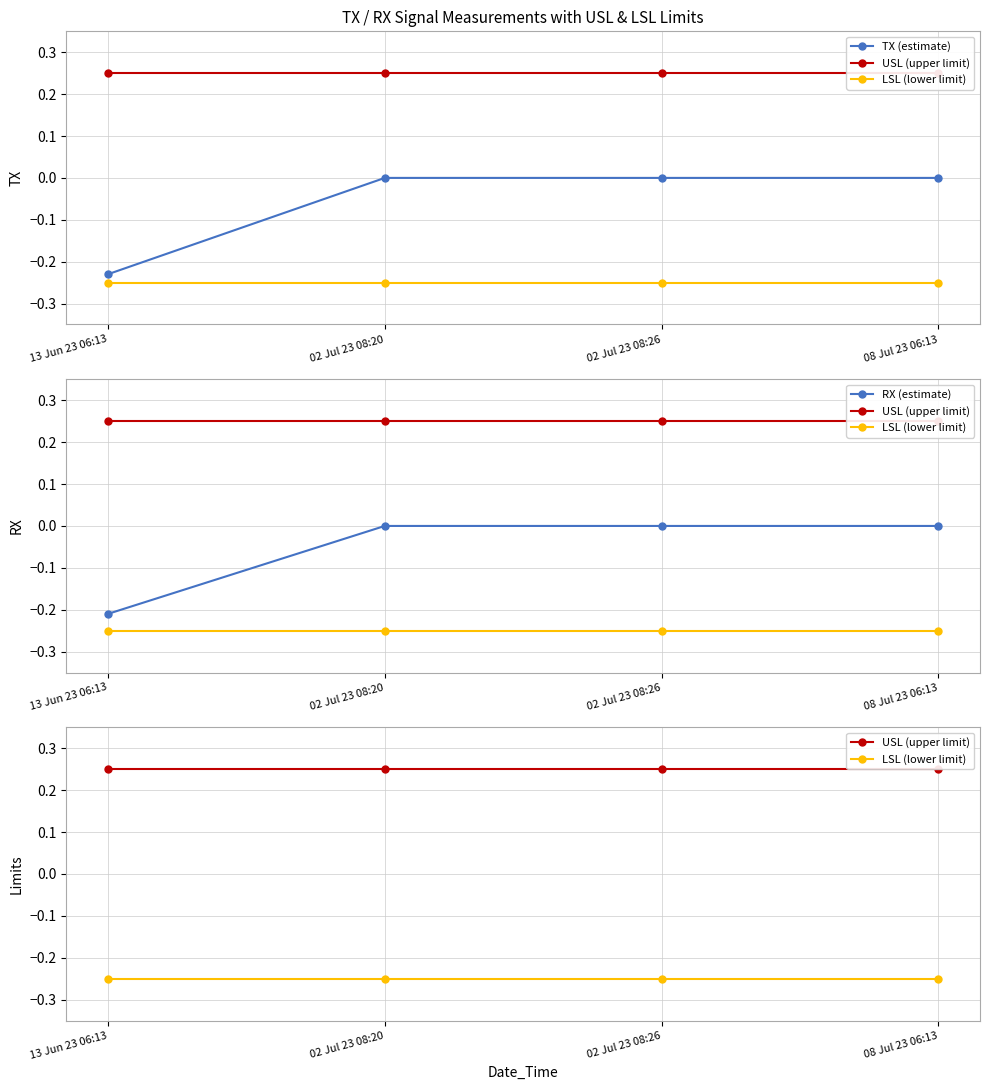

Is it true that LSL (lower limit) equals -0.2 at 02 Jul 23 08:20?

True